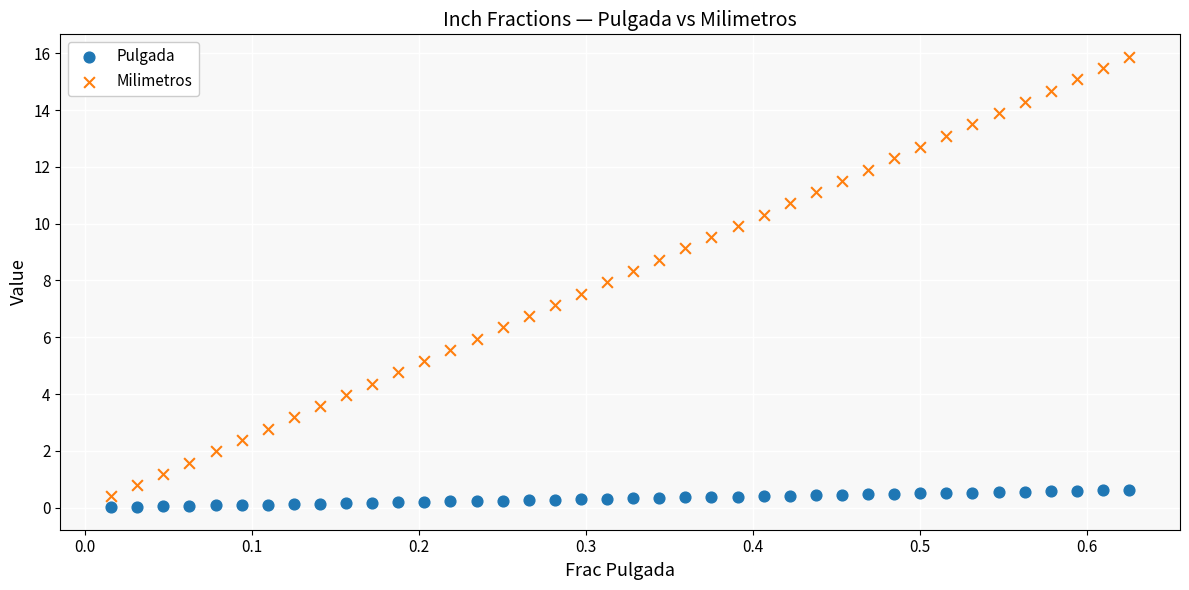

Which series contains the lowest Y value?

Pulgada